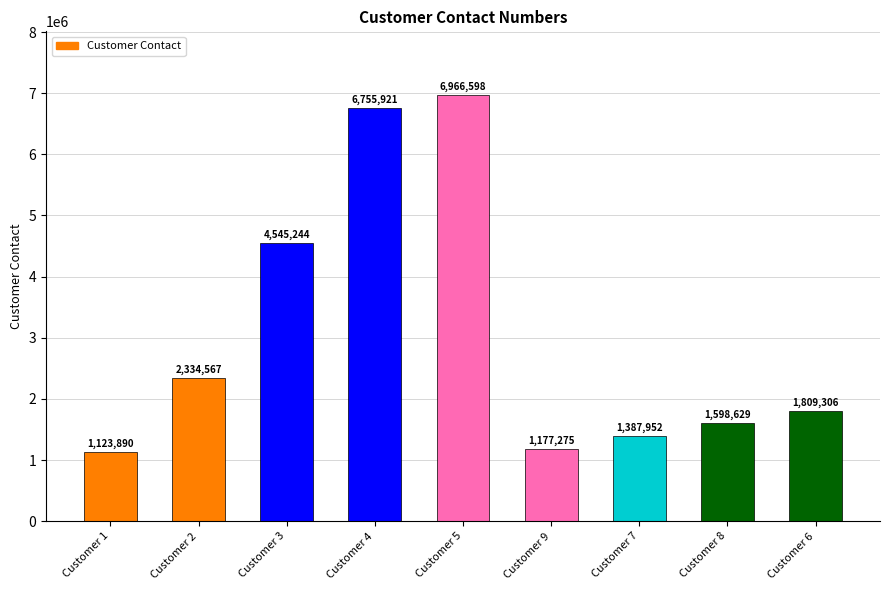

Rank the categories by value from highest to lowest.

Customer 5, Customer 4, Customer 3, Customer 2, Customer 6, Customer 8, Customer 7, Customer 9, Customer 1